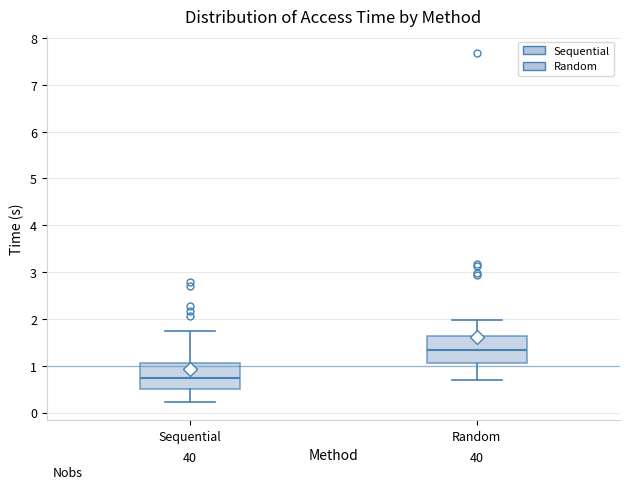

Where is the lower edge of the box for Random on the y-axis? The values are not printed on the chart, so give them approximately, as read against the axis.

1.1